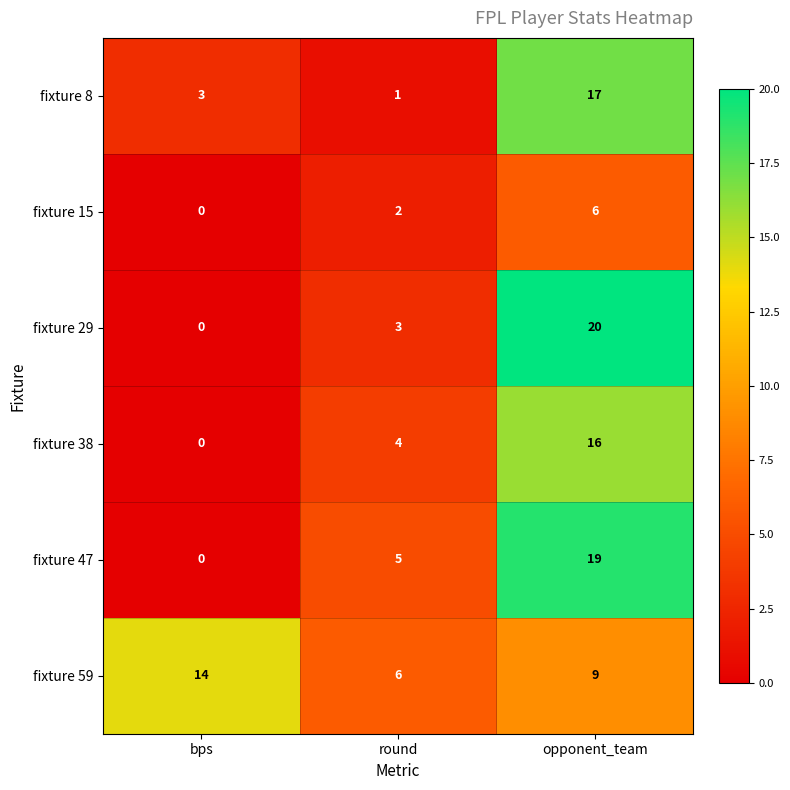

At which label is fixture 59 closest to 10?

opponent_team